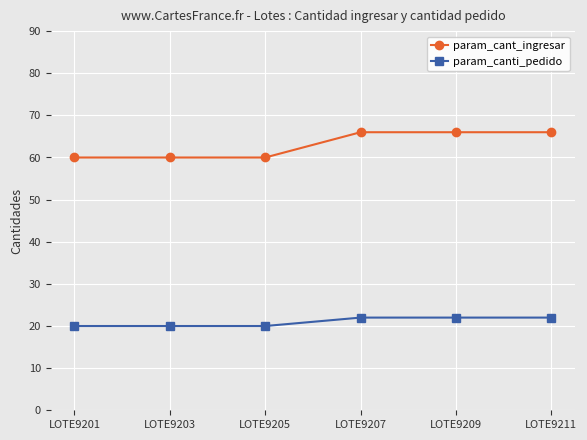

What is the difference between the highest and lowest values at LOTE9203?

40